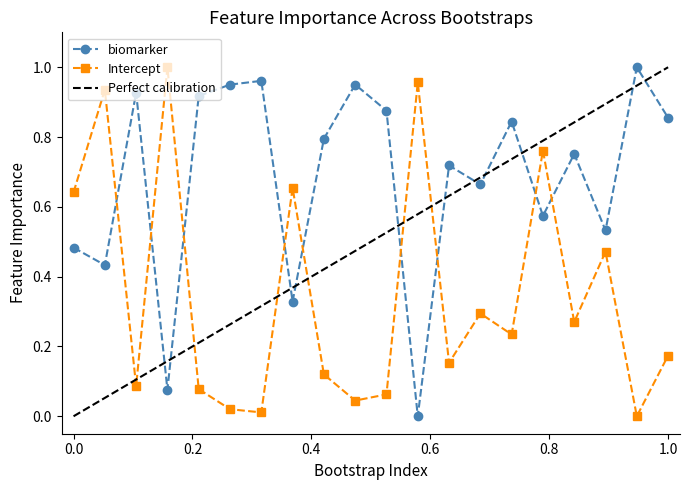

True or false: Intercept and biomarker cross at least once.

True